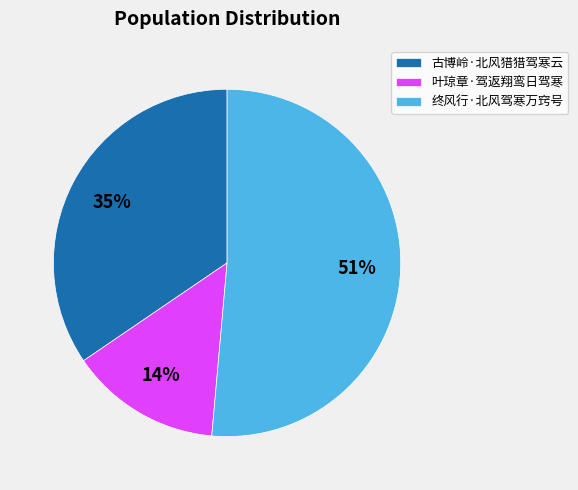

Approximately how many times larger is the value at 古博岭·北风猎猎驾寒云 compared to 终风行·北风驾寒万窍号?

0.7